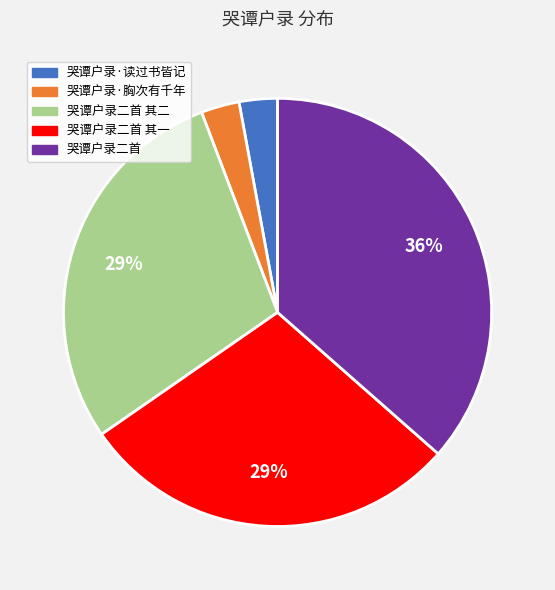

To the nearest percent, what portion does 哭谭户录二首 其二 represent?

29%